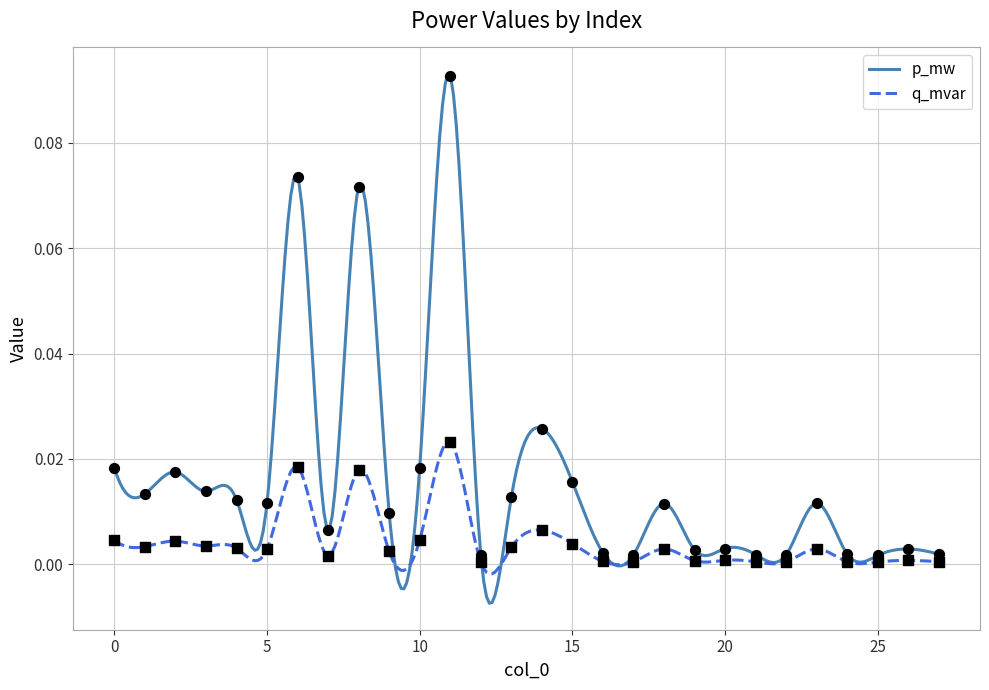

At which category is the sum across all series the highest?

11